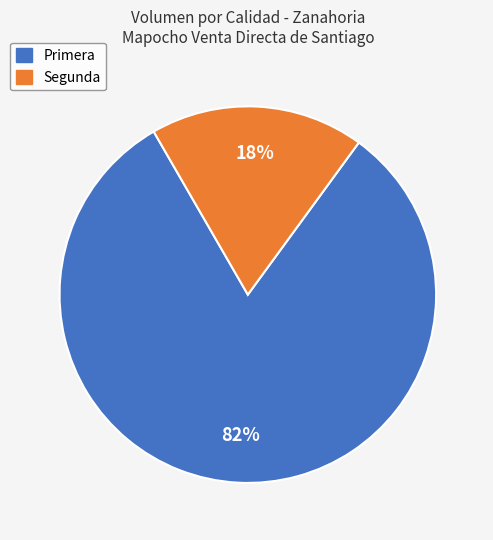

What percentage is the Primera slice, to the nearest percent?

82%